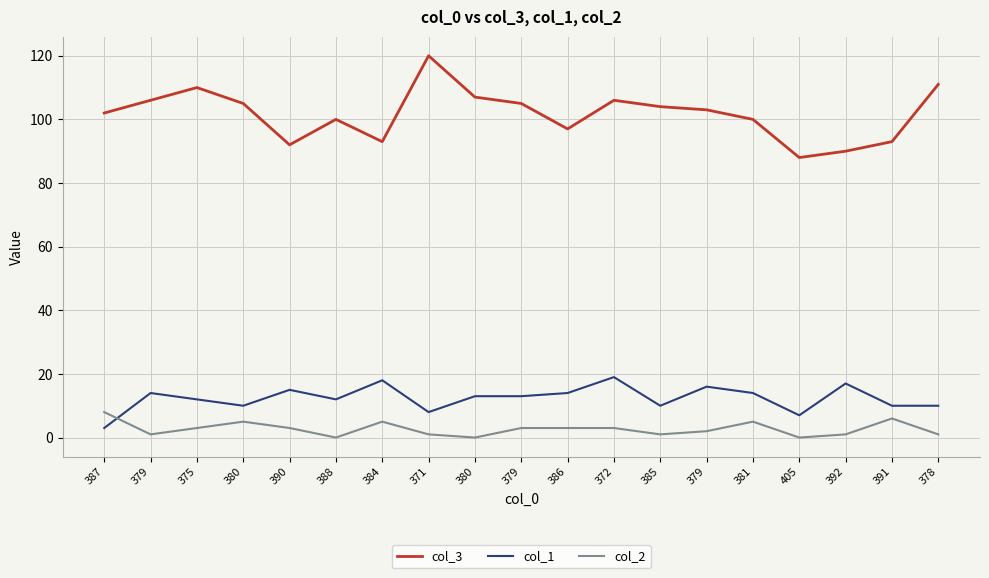

What are all the series names shown in the legend?

col_3, col_1, col_2